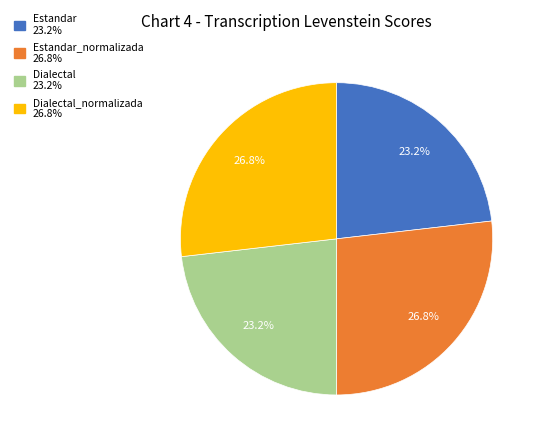

Is there any slice that represents more than half of the pie?

No